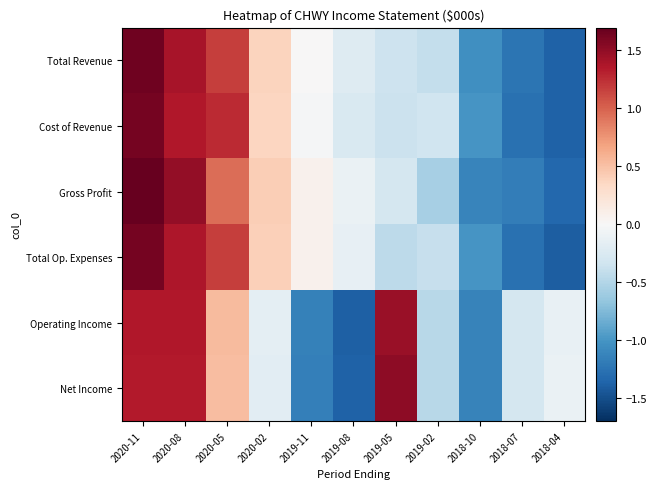

What is the spread (max minus min) of values at 2019-11?

1.2